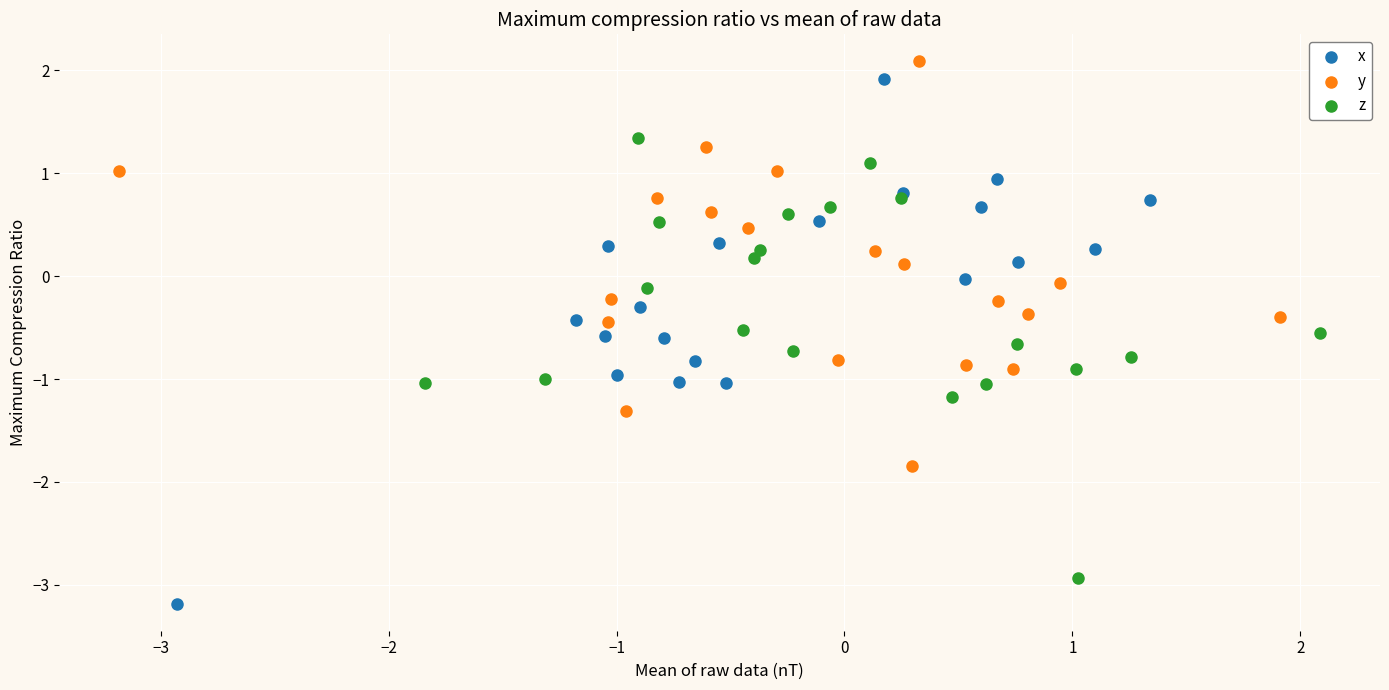

Which series has the largest Y range (max minus min)?

x